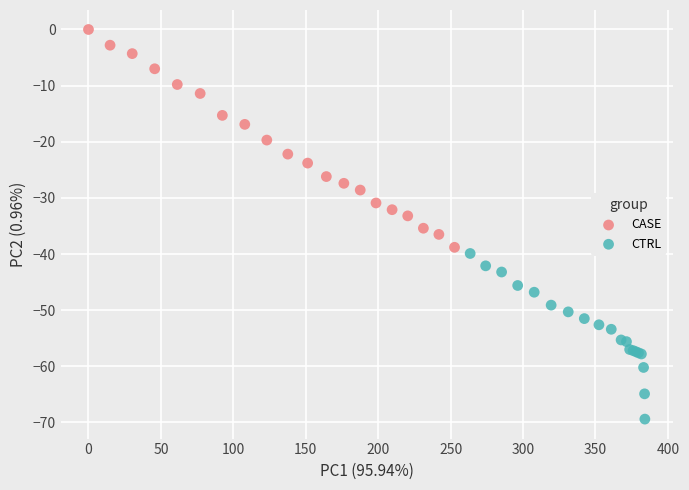

Which series contains the highest Y value?

CASE